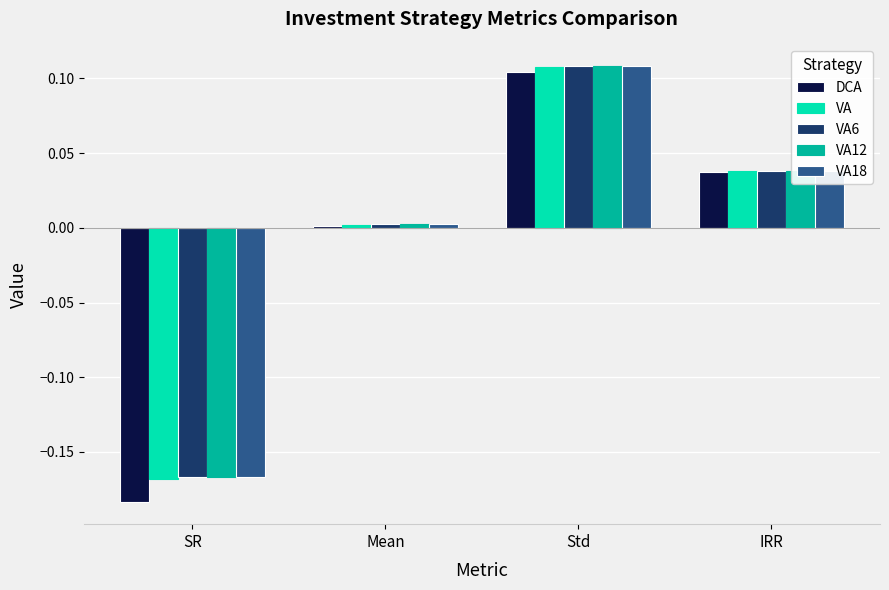

How many values in VA are below zero?

1